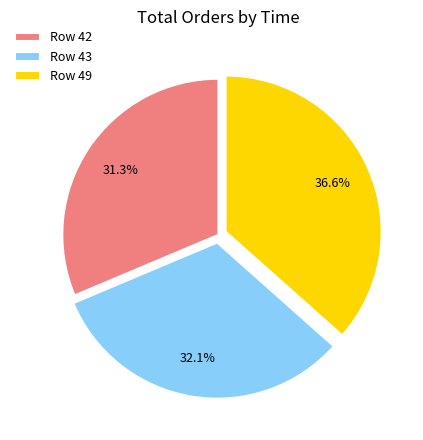

Combined, what portion of the pie is Row 42 and Row 49?

67.9%